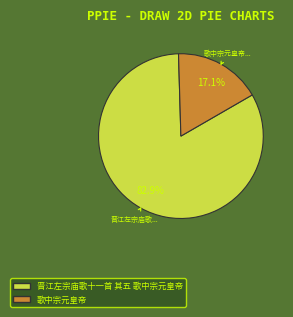

Combined, what portion of the pie is 晋江左宗庙歌十一首 其五 歌中宗元皇帝 and 歌中宗元皇帝?

100.0%